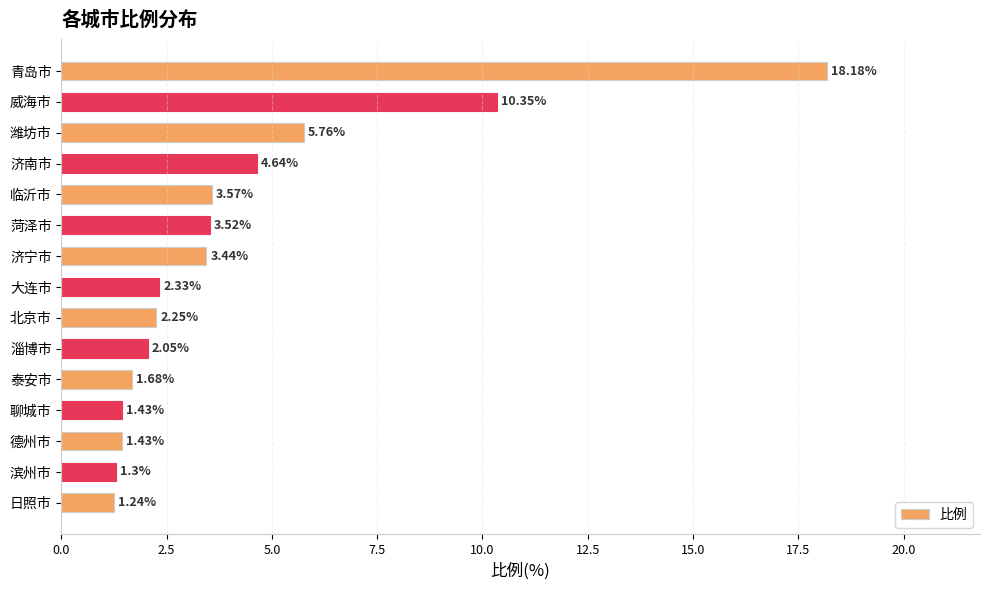

At which category does the chart reach its peak across all series?

青岛市